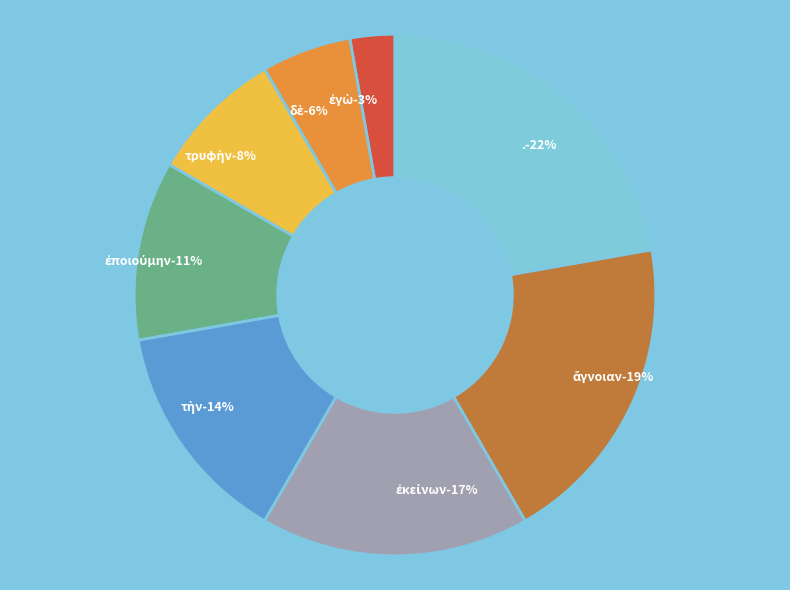

Is it true that . is 12% of the pie?

False